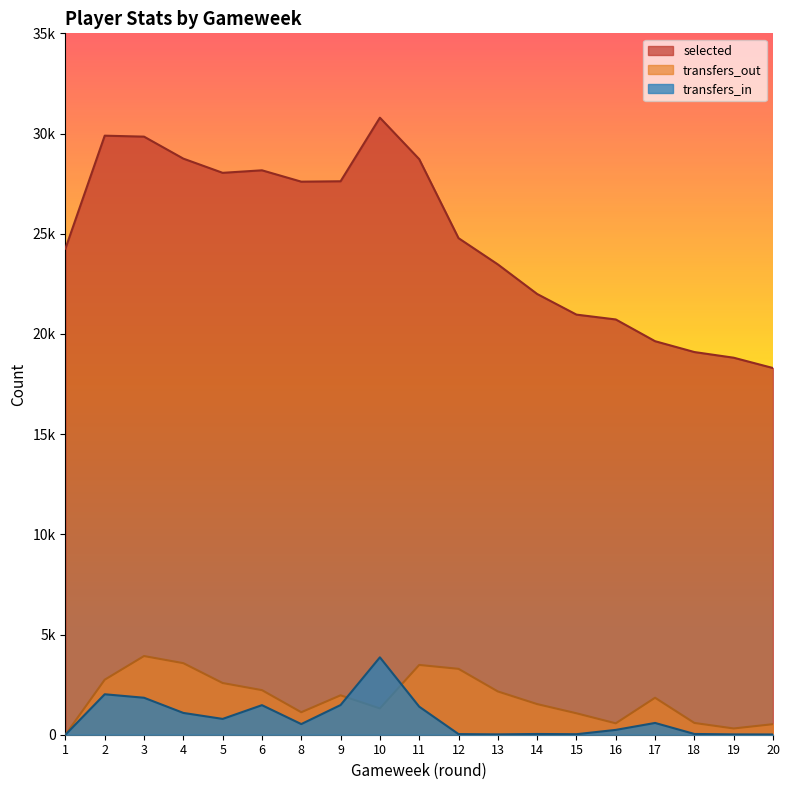

At which label is transfers_out closest to 1963?

9